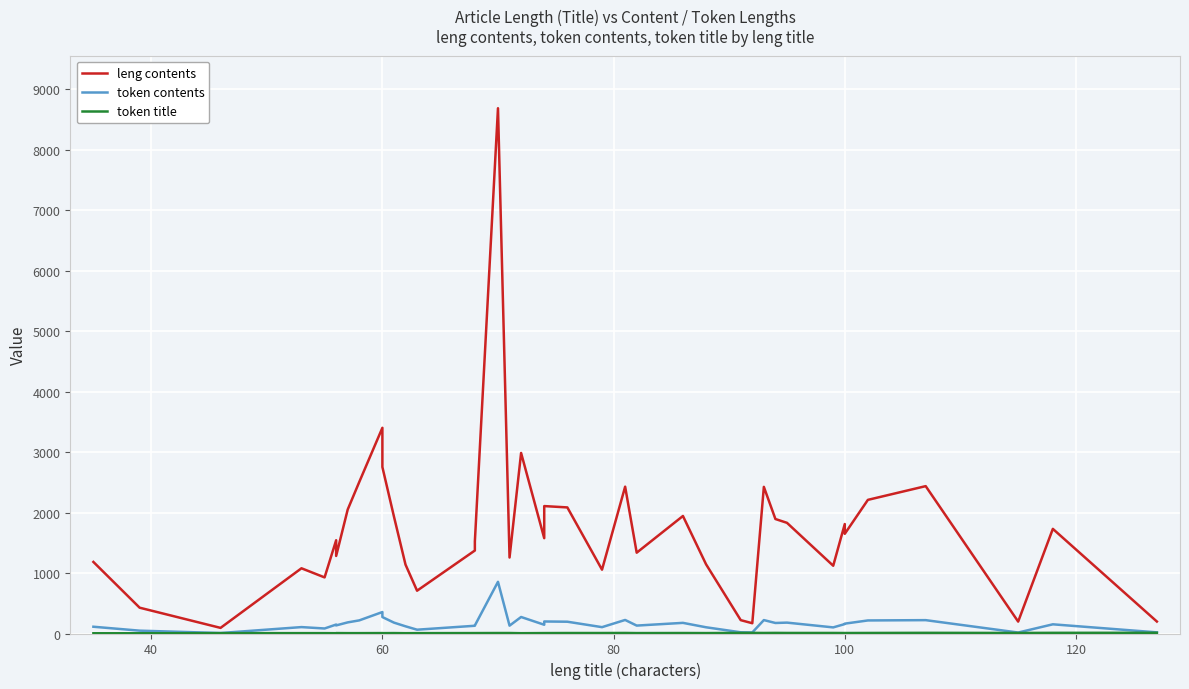

Is it true that token contents equals 179 at 24?

False